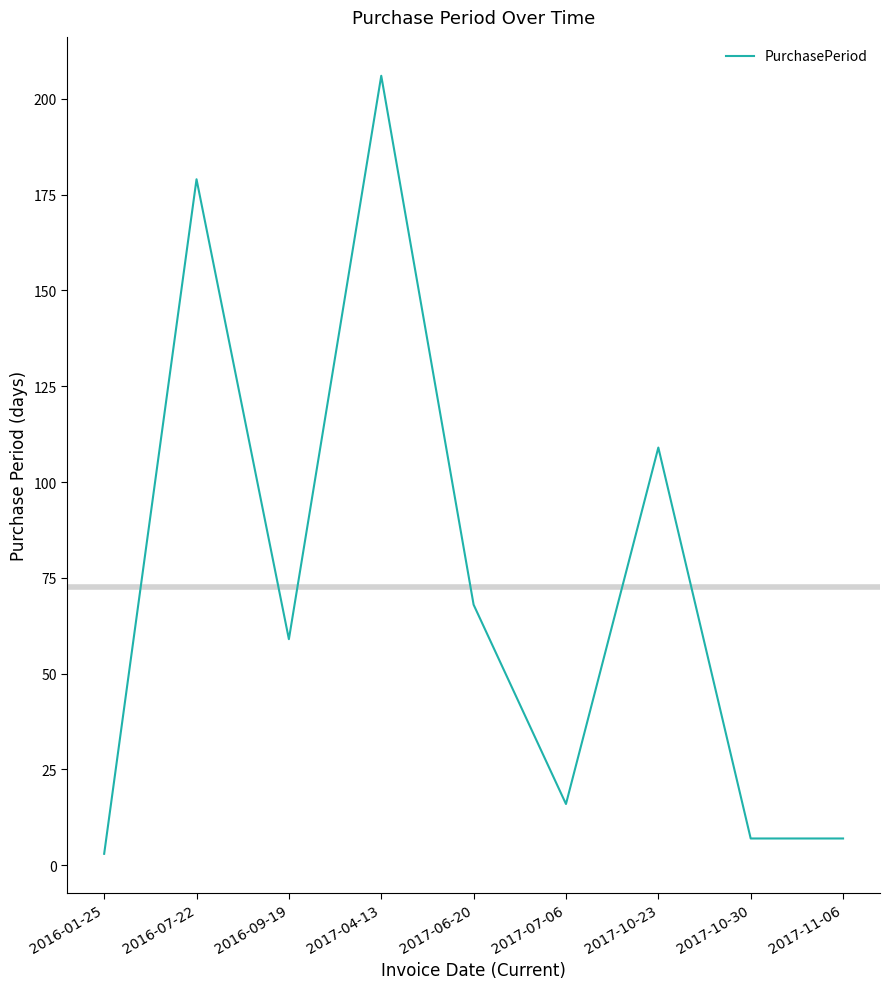

What is the difference between the values at 2017-10-30 and 2017-04-13?

199